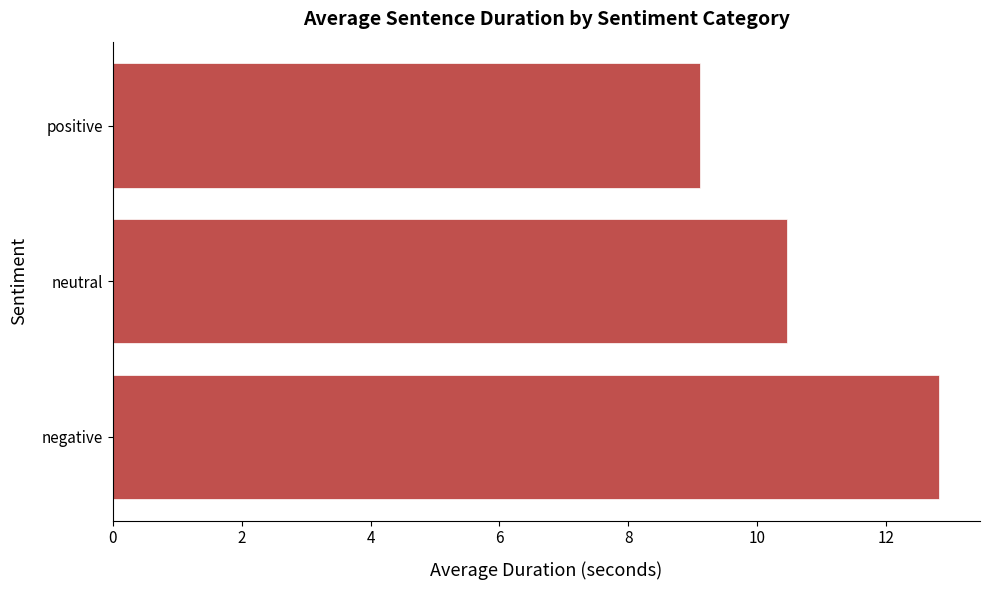

How many values exceed 10?

2